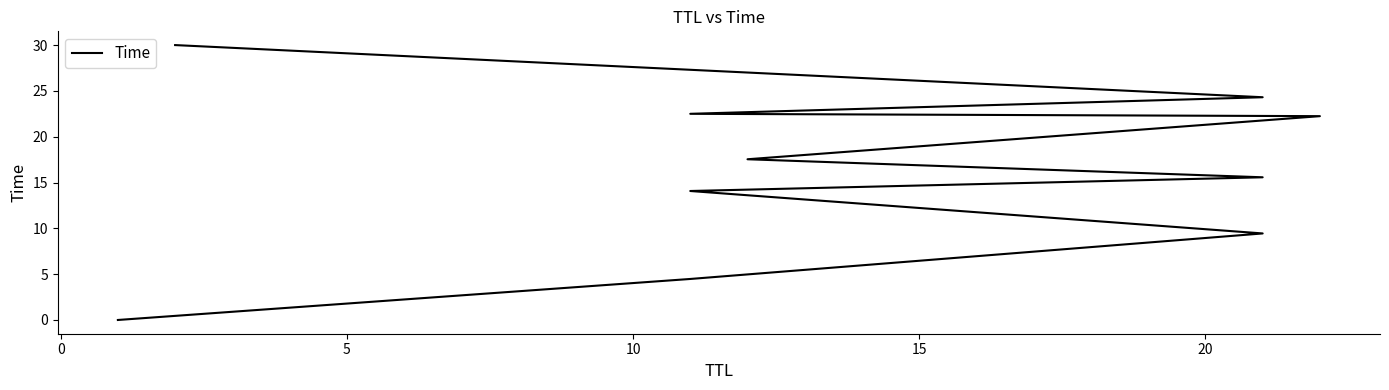

Reading right to left, transcribe all the data shown in this chart.

30.0	24.3	22.5	22.2	17.5	15.6	14.1	9.4	4.5	0.0